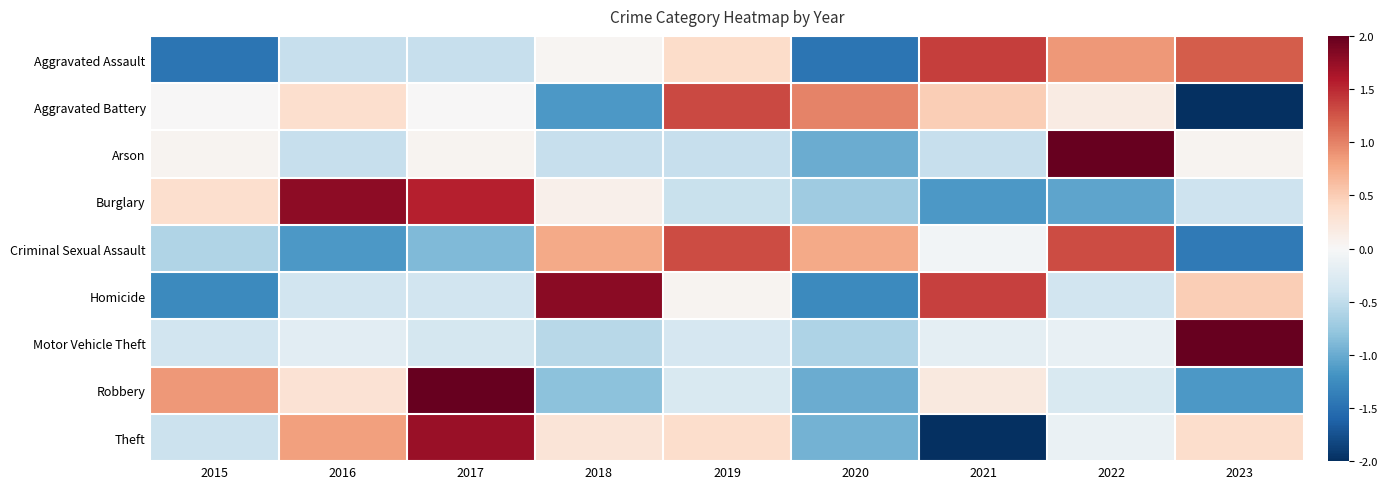

Reading left to right, list all the values displayed in this chart.

Aggravated Assault: 2015=-1.5	2016=-0.5	2017=-0.5	2018=0.0	2019=0.4	2020=-1.5	2021=1.4	2022=0.9	2023=1.2
Aggravated Battery: 2015=0.0	2016=0.3	2017=0.0	2018=-1.2	2019=1.3	2020=1.0	2021=0.5	2022=0.2	2023=-2.1
Arson: 2015=0.1	2016=-0.5	2017=0.1	2018=-0.5	2019=-0.5	2020=-1.0	2021=-0.5	2022=2.7	2023=0.1
Burglary: 2015=0.3	2016=1.8	2017=1.5	2018=0.1	2019=-0.4	2020=-0.7	2021=-1.2	2022=-1.0	2023=-0.4
Criminal Sexual Assault: 2015=-0.6	2016=-1.1	2017=-0.9	2018=0.8	2019=1.3	2020=0.8	2021=-0.1	2022=1.3	2023=-1.4
Homicide: 2015=-1.3	2016=-0.4	2017=-0.4	2018=1.8	2019=0.0	2020=-1.3	2021=1.4	2022=-0.4	2023=0.5
Motor Vehicle Theft: 2015=-0.4	2016=-0.2	2017=-0.4	2018=-0.6	2019=-0.3	2020=-0.6	2021=-0.2	2022=-0.1	2023=2.8
Robbery: 2015=0.9	2016=0.3	2017=2.2	2018=-0.8	2019=-0.3	2020=-1.0	2021=0.2	2022=-0.3	2023=-1.2
Theft: 2015=-0.4	2016=0.8	2017=1.7	2018=0.3	2019=0.3	2020=-0.9	2021=-2.0	2022=-0.1	2023=0.3